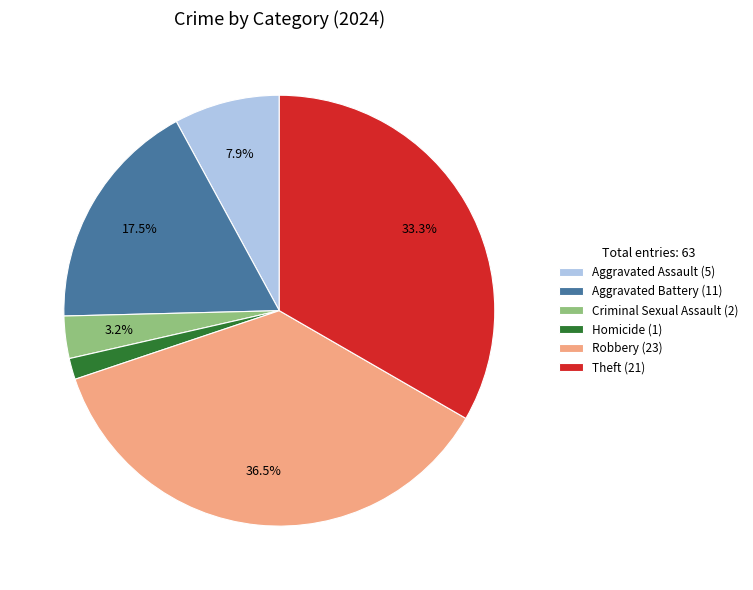

Between Criminal Sexual Assault (2) and Robbery (23), which is larger?

Robbery (23)